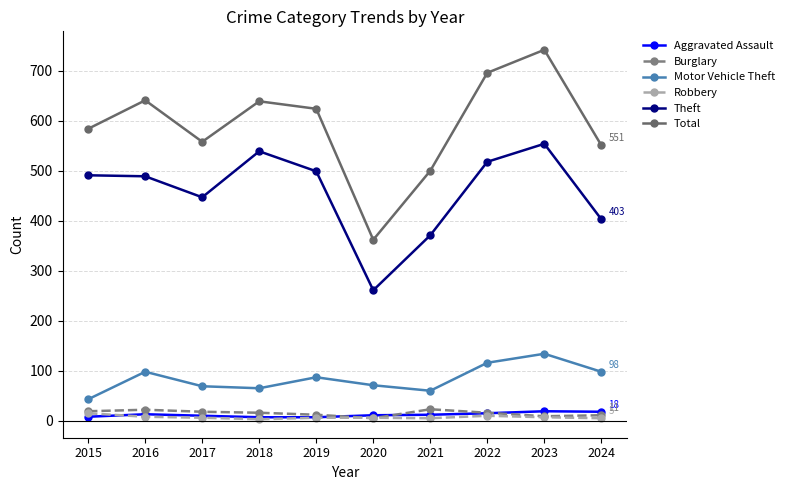

At which category is the sum across all series the highest?

2023